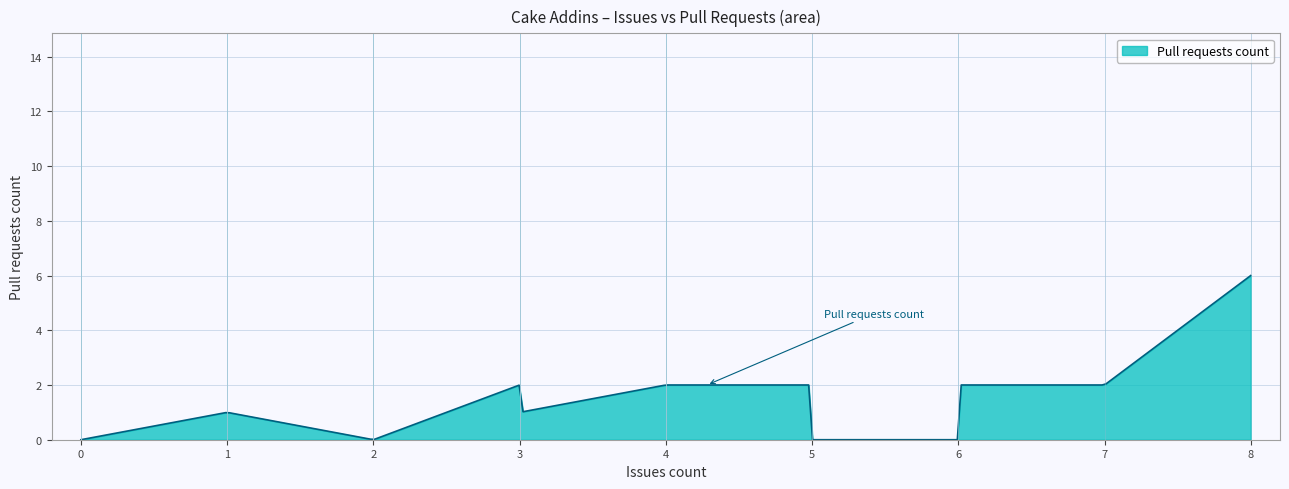

What is the maximum value shown in the chart?

6.0